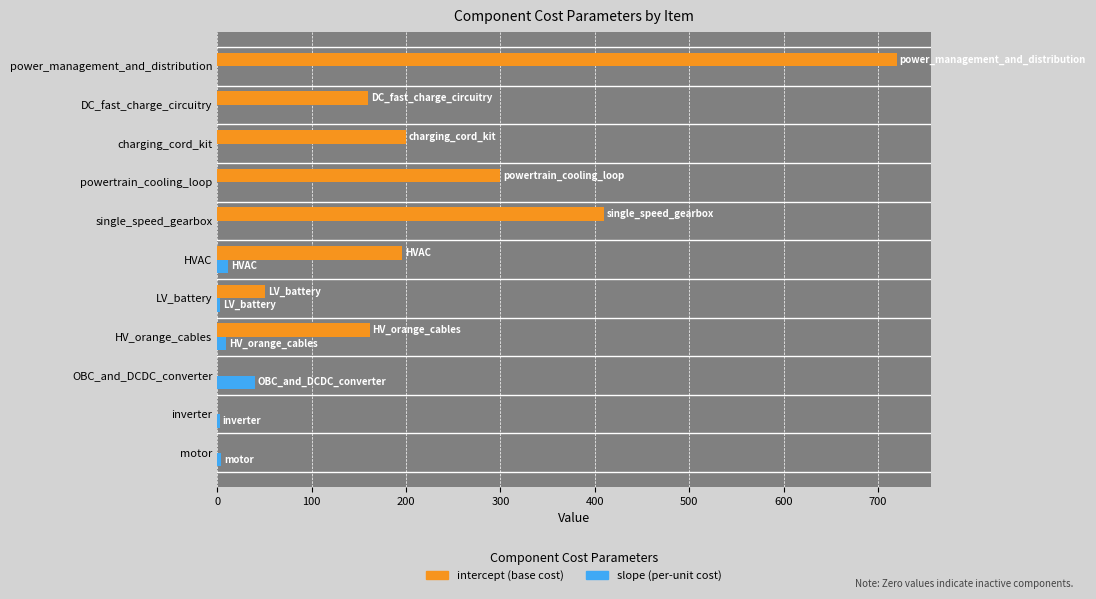

What is the maximum value shown in the chart?

720.0